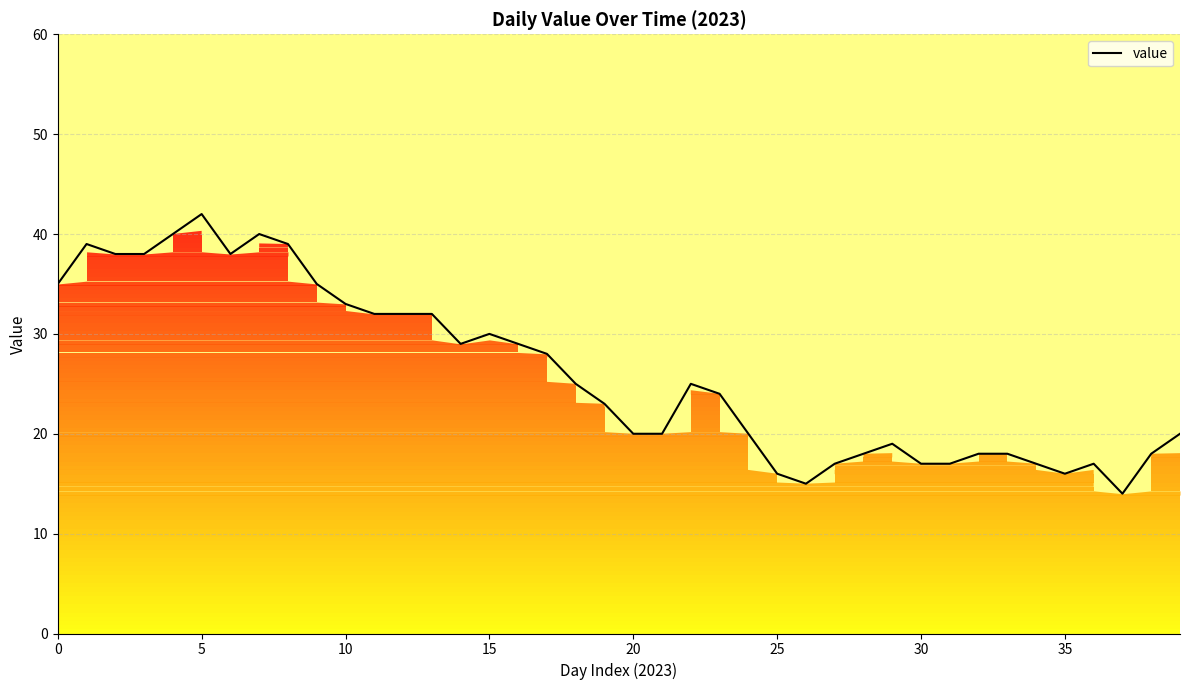

What is the difference between the maximum and minimum values?

28